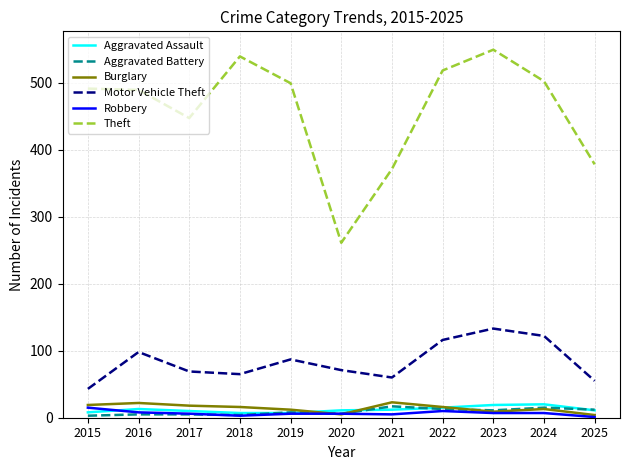

Is the value of Aggravated Battery at 2020 greater than the value of Theft at 2017?

No